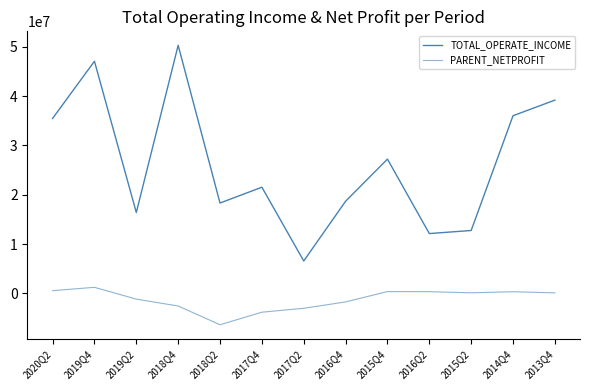

At which label is TOTAL_OPERATE_INCOME closest to 28430456?

2015Q4